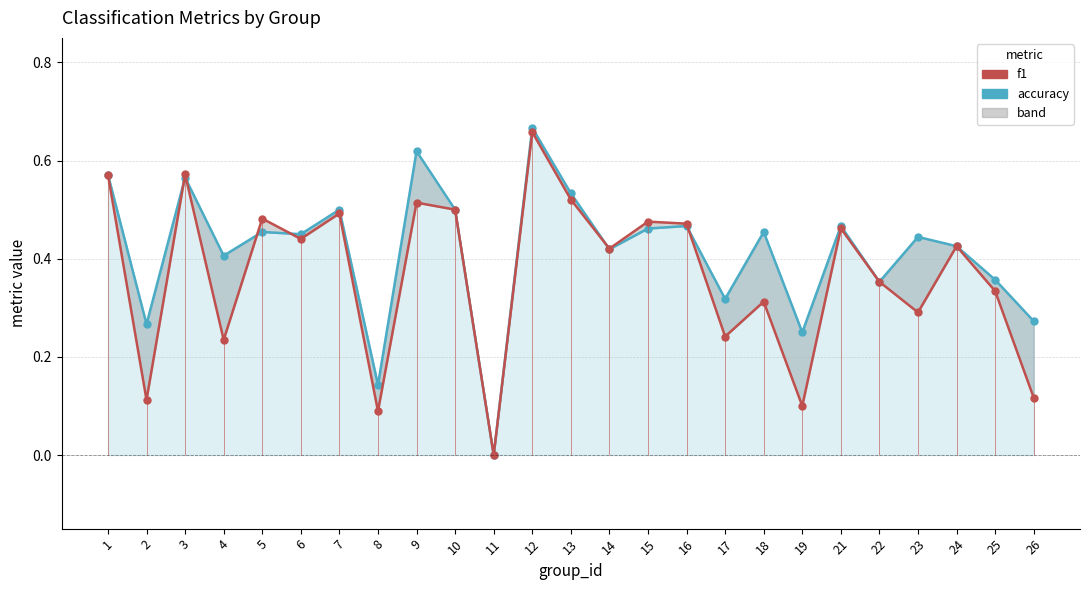

What value does the accuracy series have at 24?

0.4